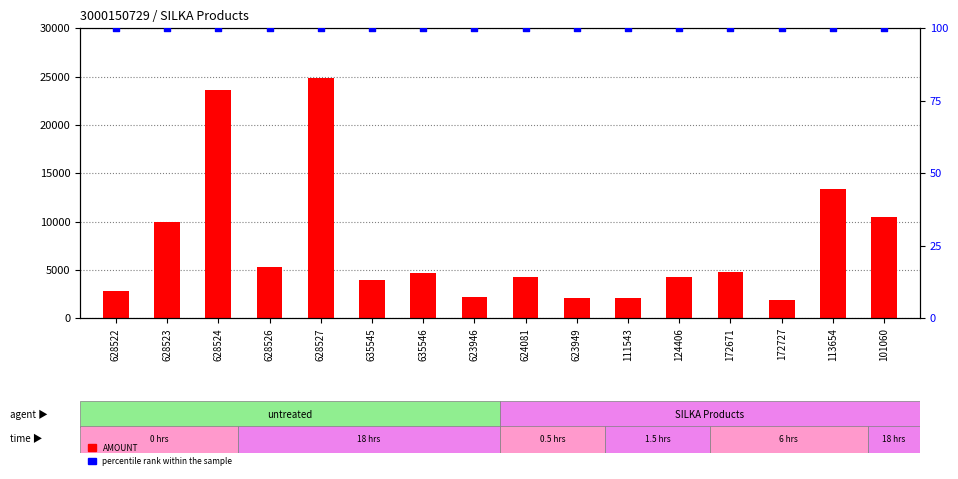

What is the total value across all series at 635546?

4772.2